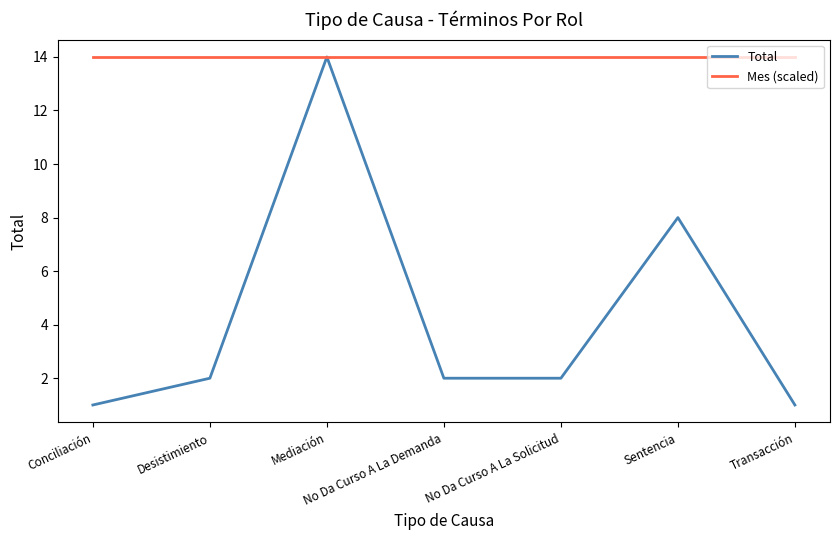

What position from the left is Mediación?

3